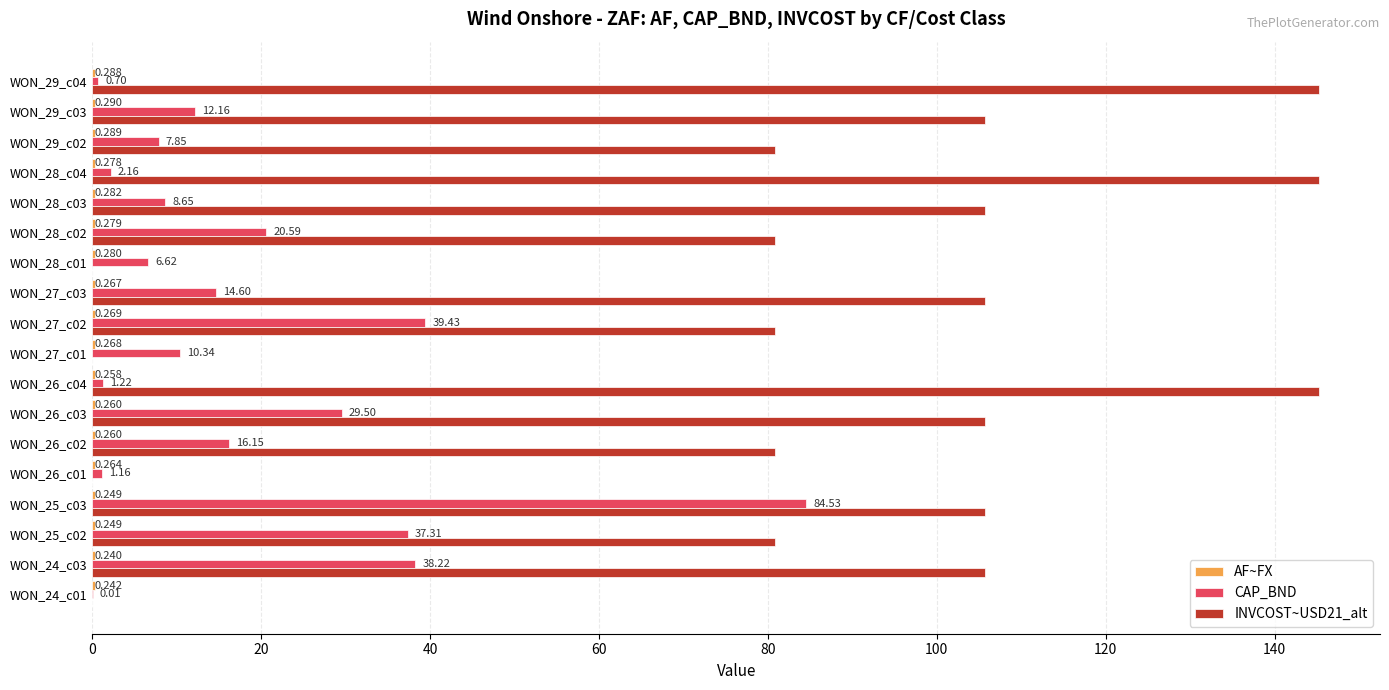

Count the number of data series in this chart.

3